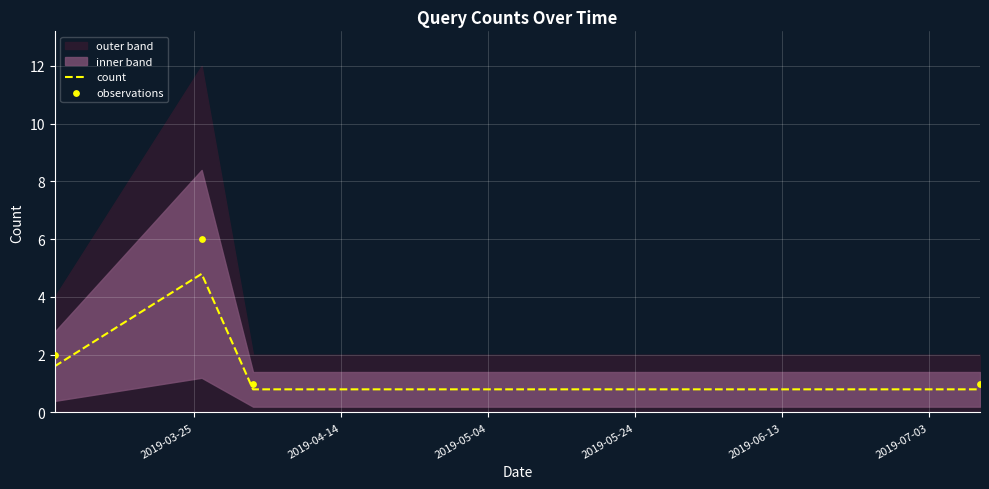

What is the maximum value for count?

4.8